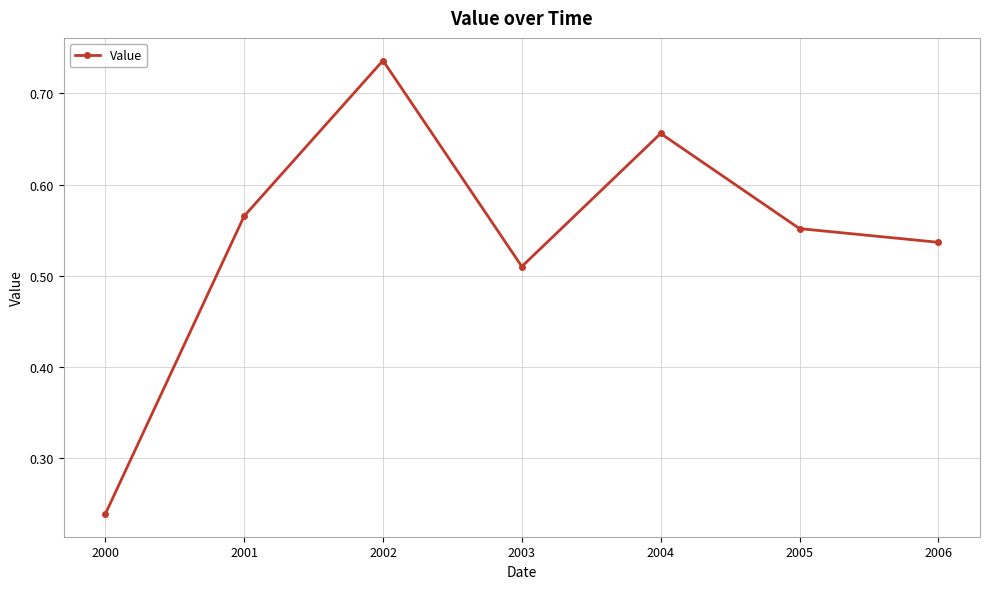

Which category has the lowest value across all series?

2000